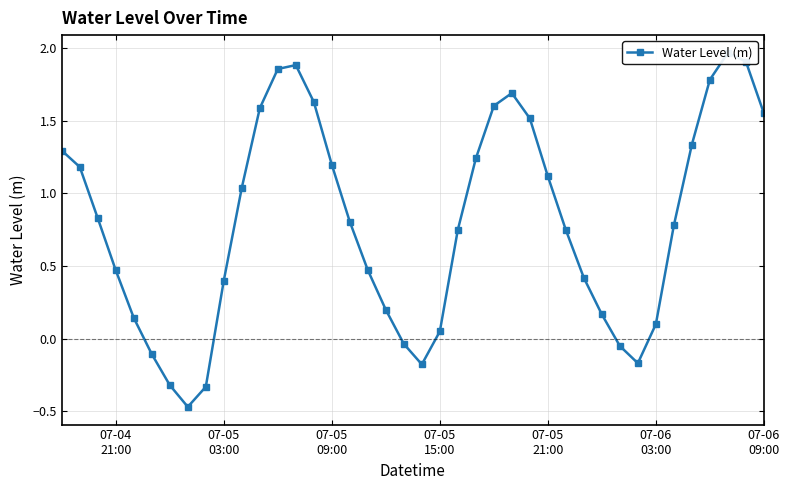

True or false: the data shows 1.2 at 07-05 09:00.

True